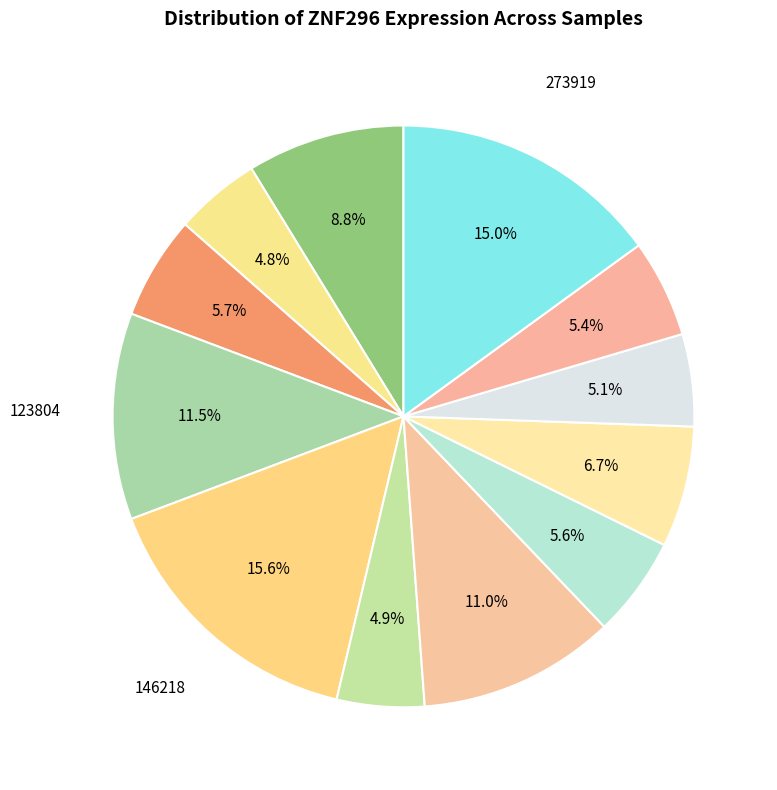

Is there any slice that represents more than half of the pie?

No